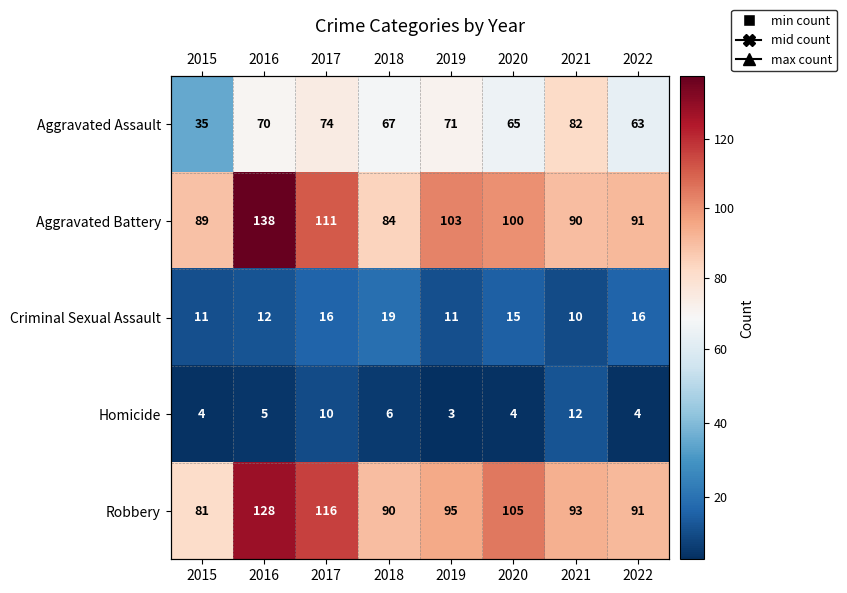

Rank the categories by Criminal Sexual Assault value from highest to lowest.

2018, 2017, 2022, 2020, 2016, 2015, 2019, 2021